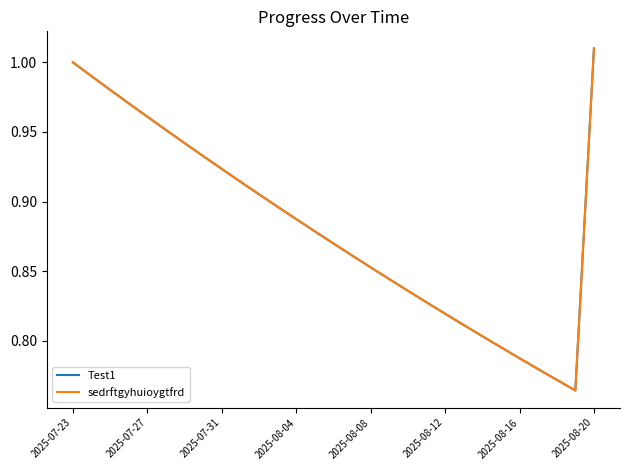

Does the chart have visible grid lines?

No